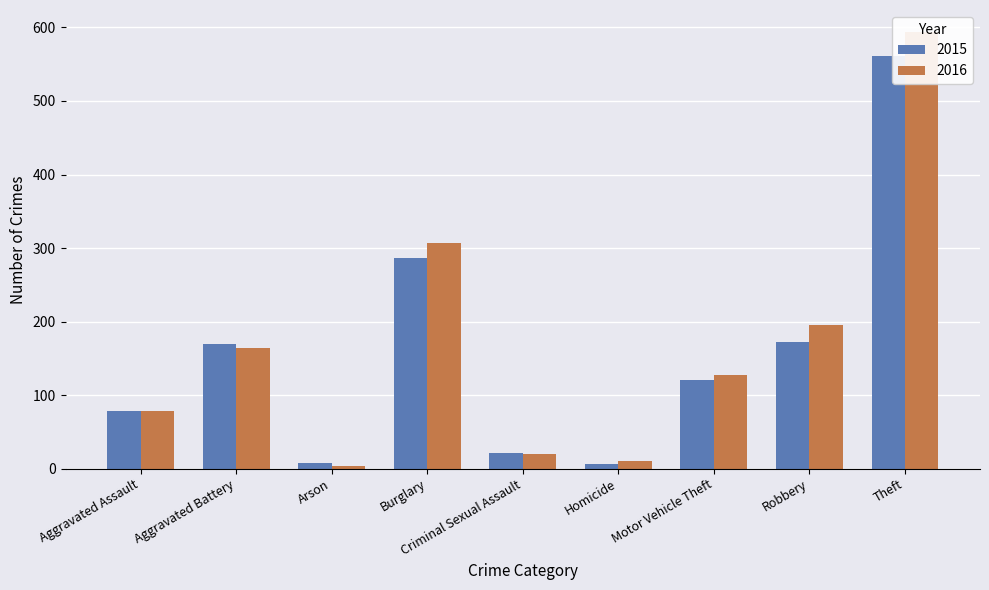

At which label does 2016 first exceed 128?

Aggravated Battery